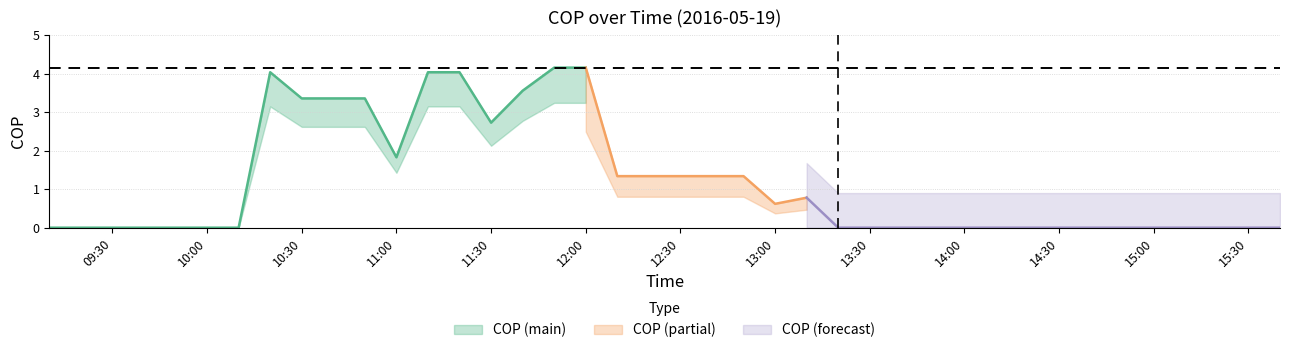

Reading left to right, list all the values displayed in this chart.

0.0	0.0	0.0	0.0	0.0	0.0	0.0	4.0	3.4	3.4	3.4	1.8	4.0	4.0	2.7	3.6	4.2	4.2	1.3	1.3	1.3	1.3	1.3	0.6	0.8	0.0	0.0	0.0	0.0	0.0	0.0	0.0	0.0	0.0	0.0	0.0	0.0	0.0	0.0	0.0